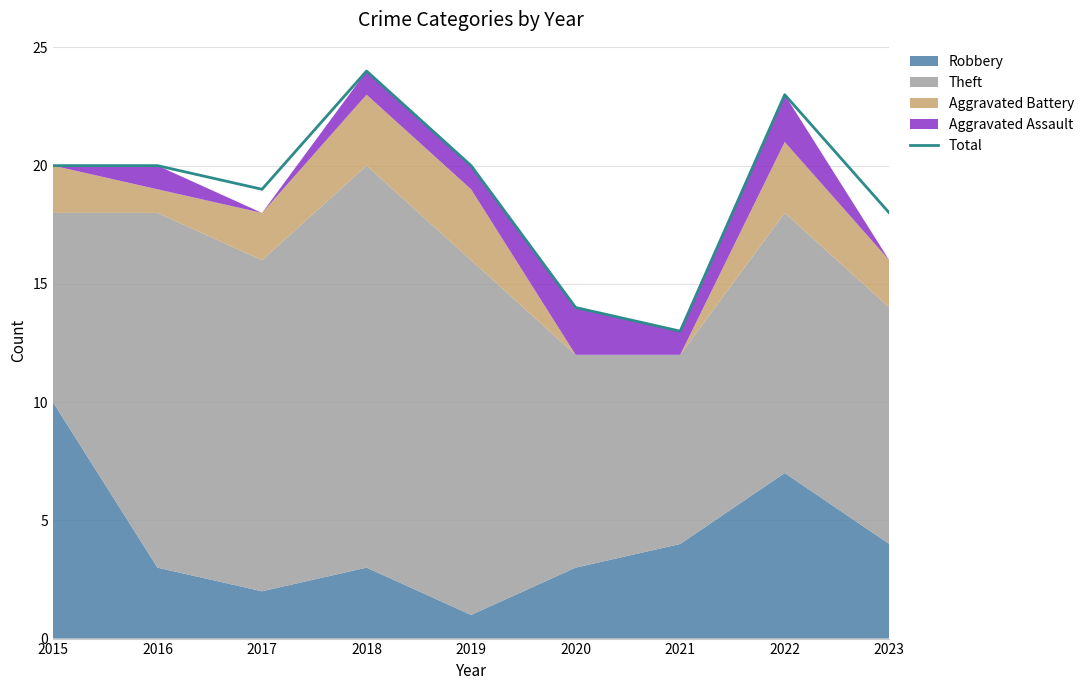

How many lines are shown in the chart?

1